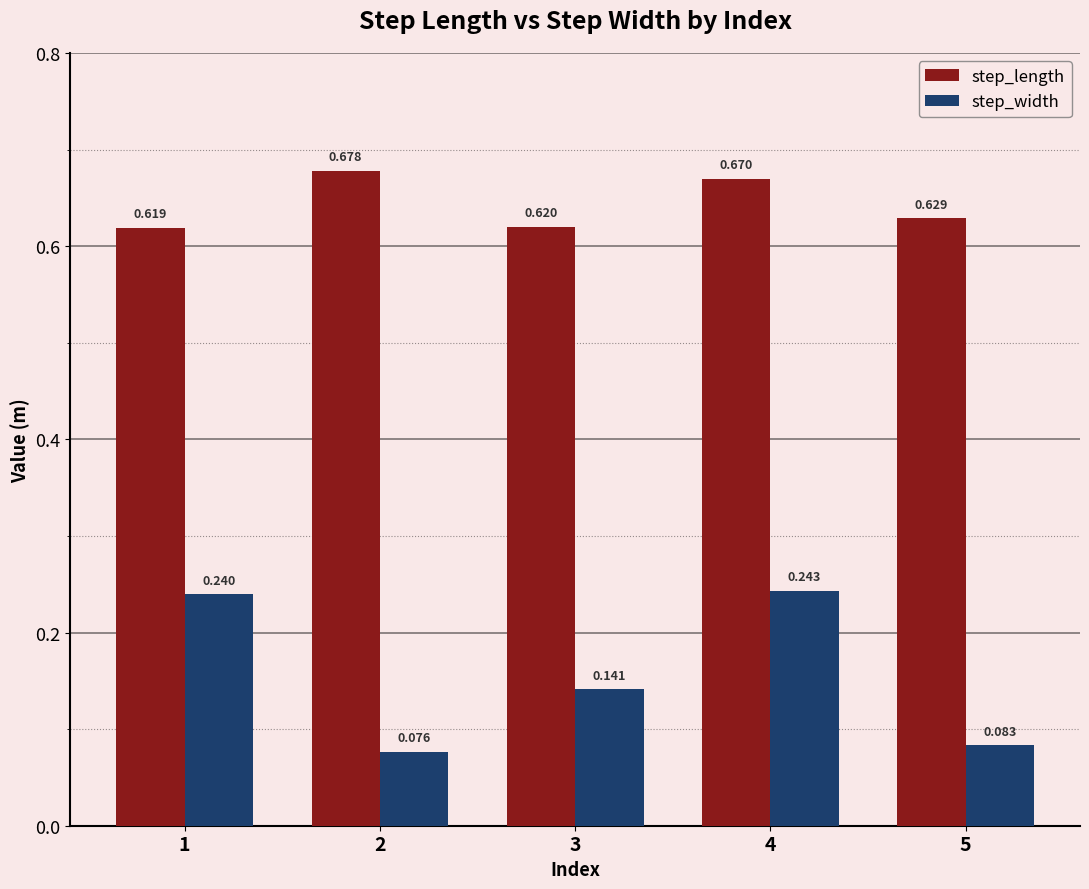

What is the sum of all step_width values?

0.8